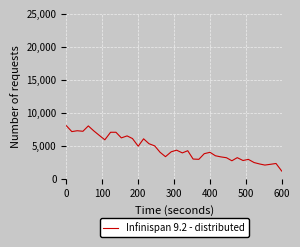

What is the smallest value displayed?

1200